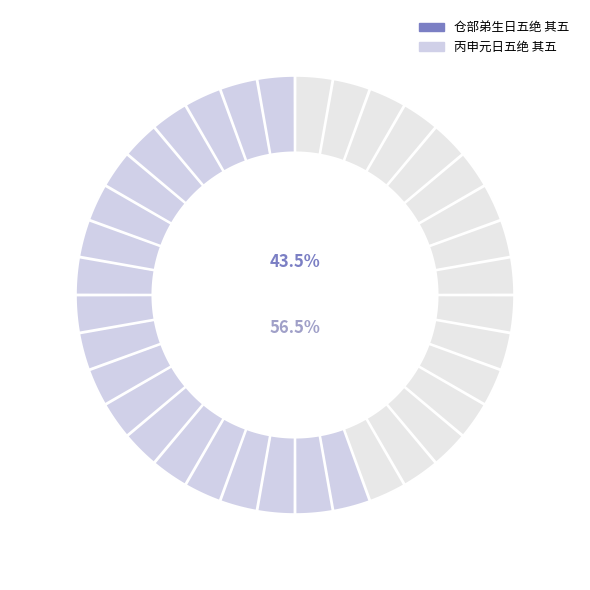

Rank the categories by value from highest to lowest.

丙申元日五绝 其五, 仓部弟生日五绝 其五